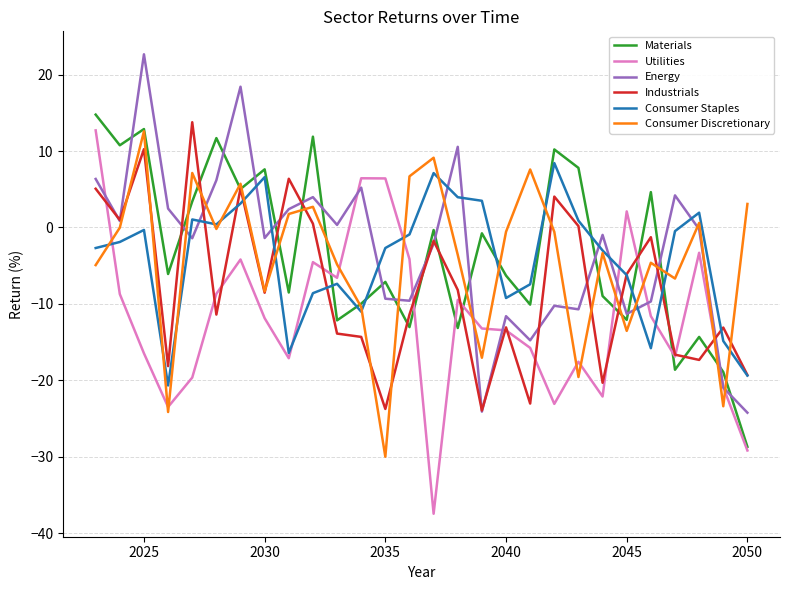

What is the smallest value displayed?

-37.5